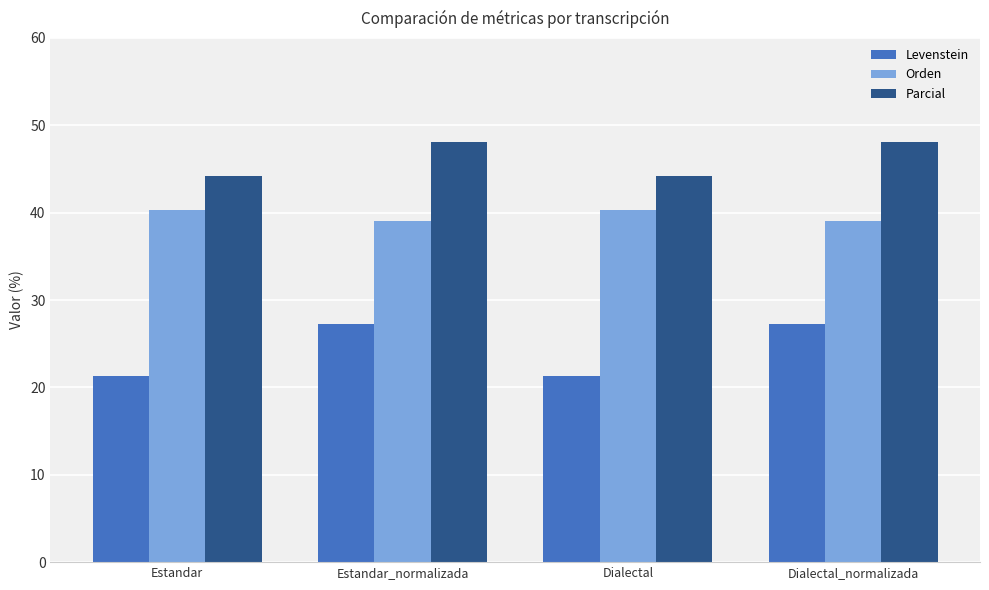

Reading right to left, extract all data points from this chart.

Levenstein: Dialectal_normalizada=27.3	Dialectal=21.3	Estandar_normalizada=27.3	Estandar=21.3
Orden: Dialectal_normalizada=39.0	Dialectal=40.3	Estandar_normalizada=39.0	Estandar=40.3
Parcial: Dialectal_normalizada=48.1	Dialectal=44.2	Estandar_normalizada=48.1	Estandar=44.2